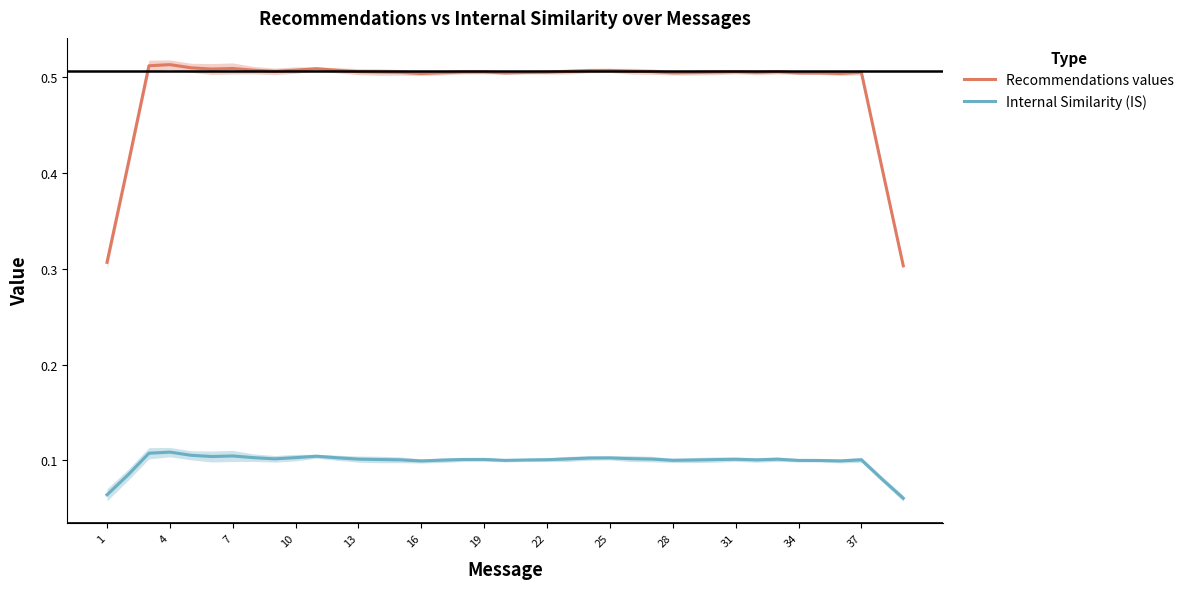

How many lines are shown in the chart?

2